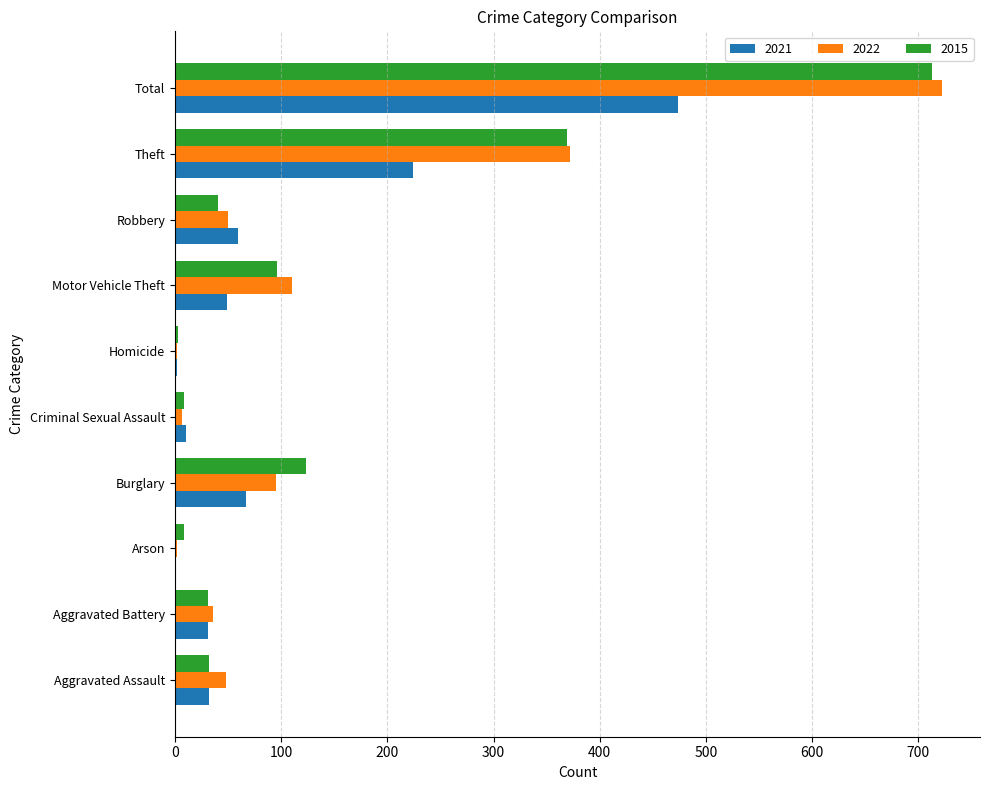

What is the sum of all 2015 values?

1426